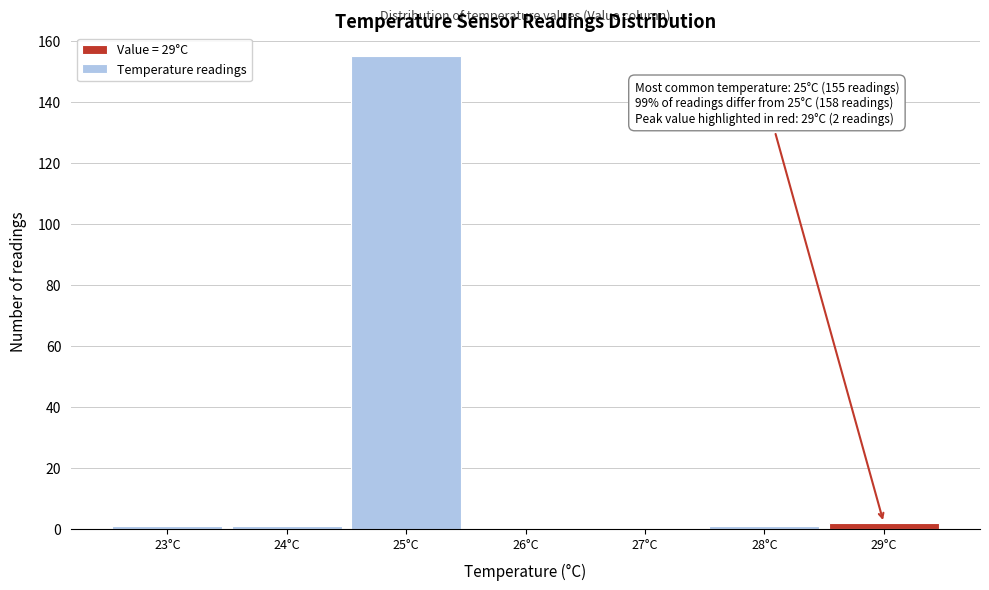

Over which range of the x-axis is the bar tallest?

24.5 to 25.5